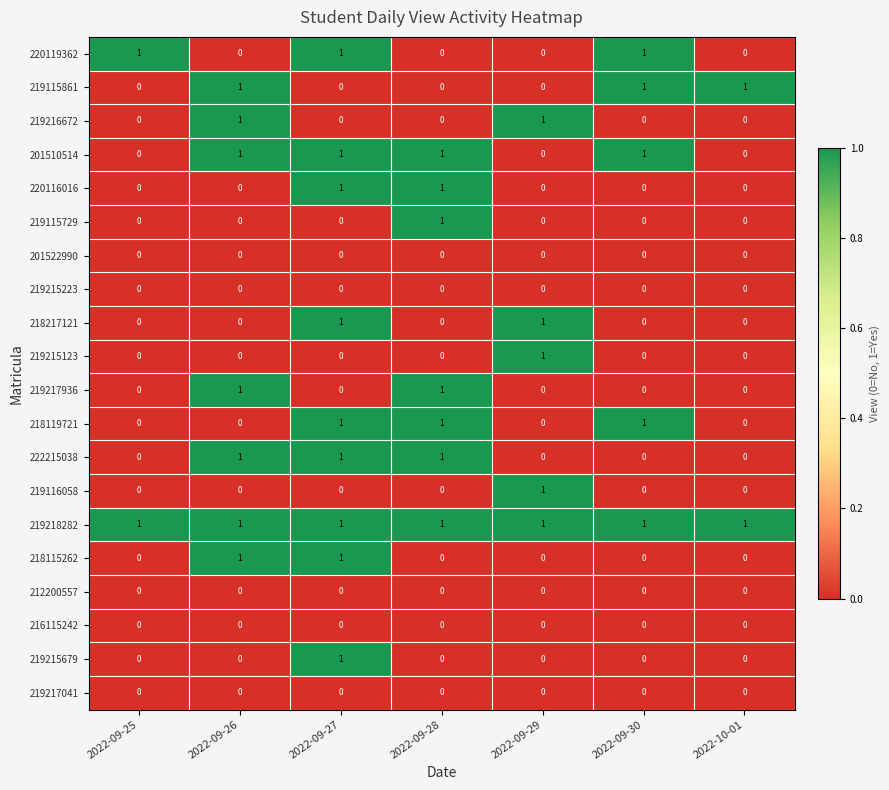

How many 219115729 values are between 0 and 1?

7